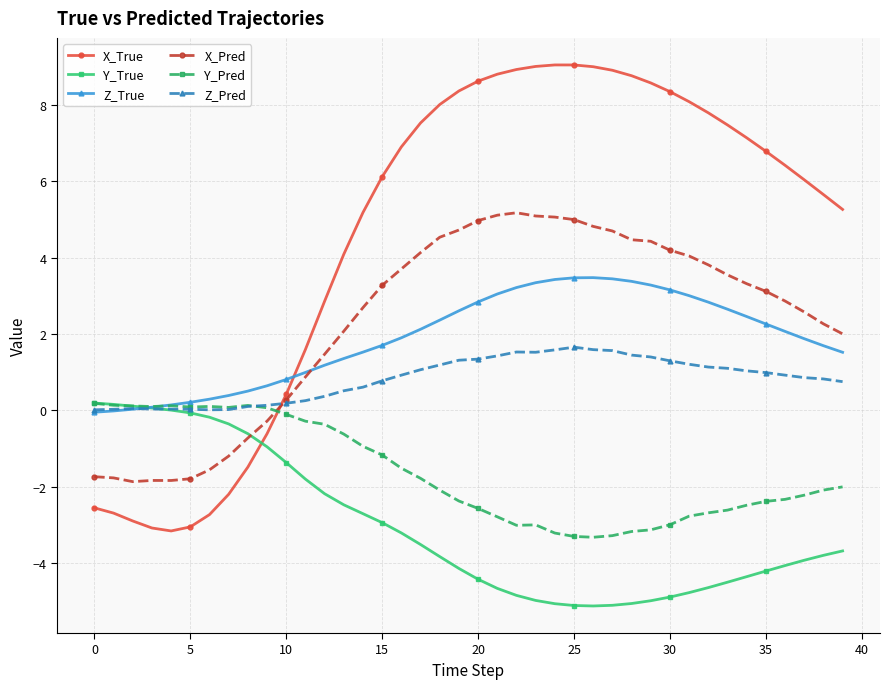

Which series ends up on top after the final intersection of Z_Pred and X_True?

X_True